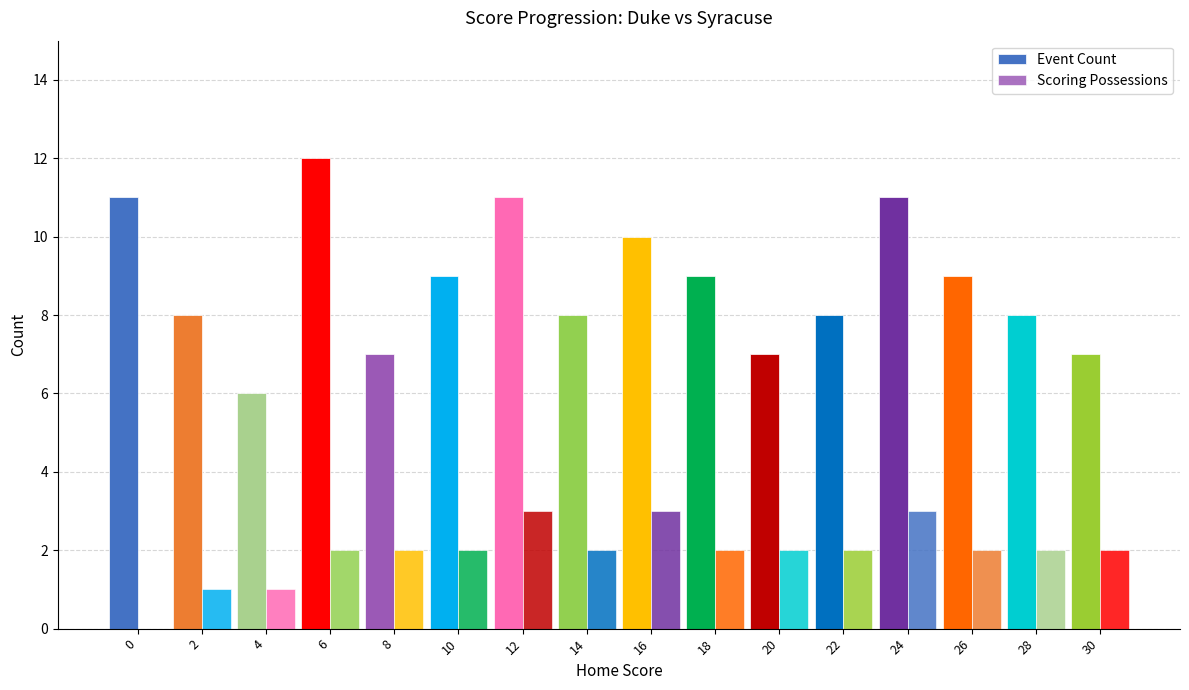

How many data points does each series have?

16